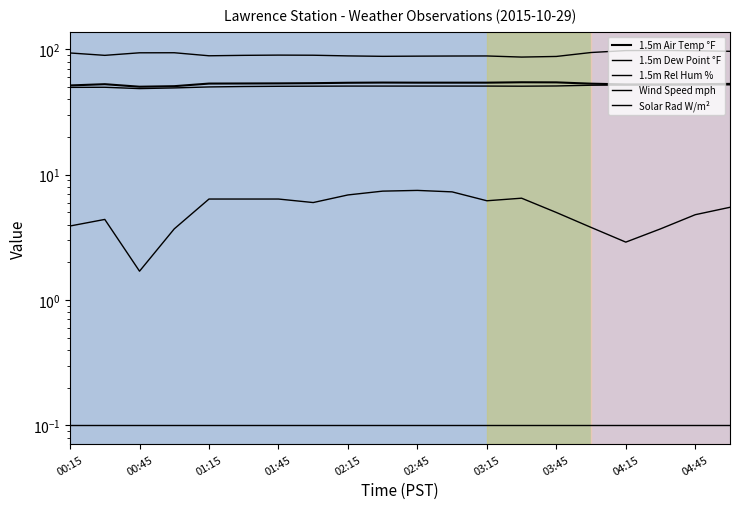

What is the minimum value for 1.5m Air Temp °F?

50.4